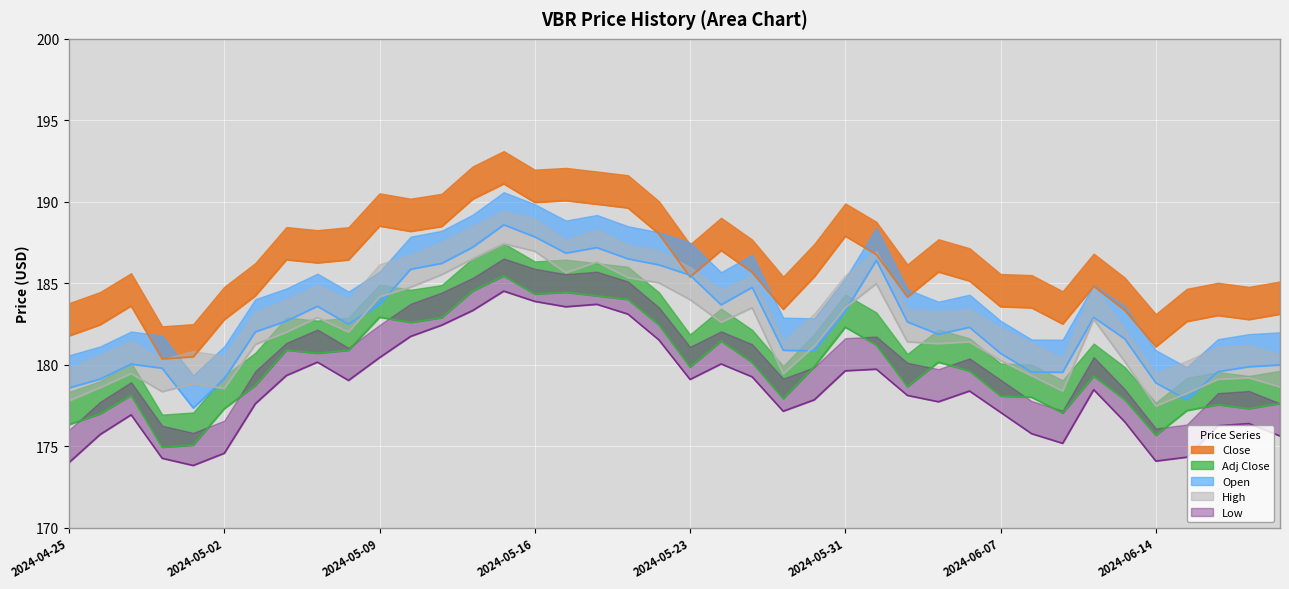

True or false: Close has a value of 185.2 at 2024-06-06.

True